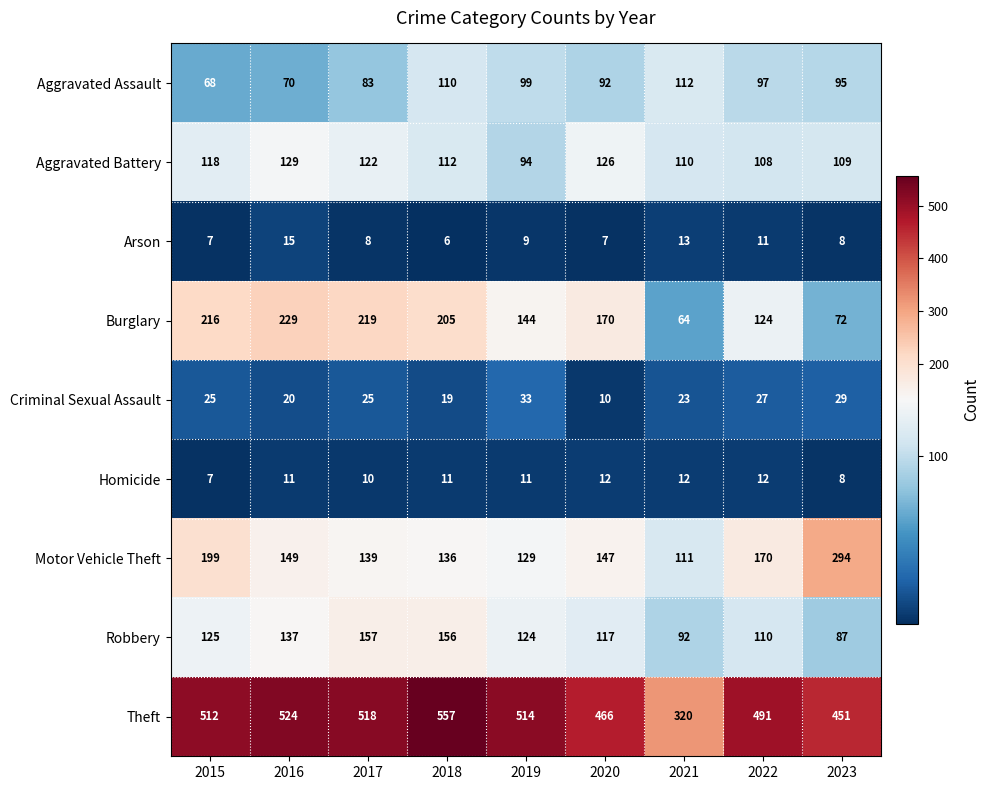

At how many categories does at least one series exceed 475?

6